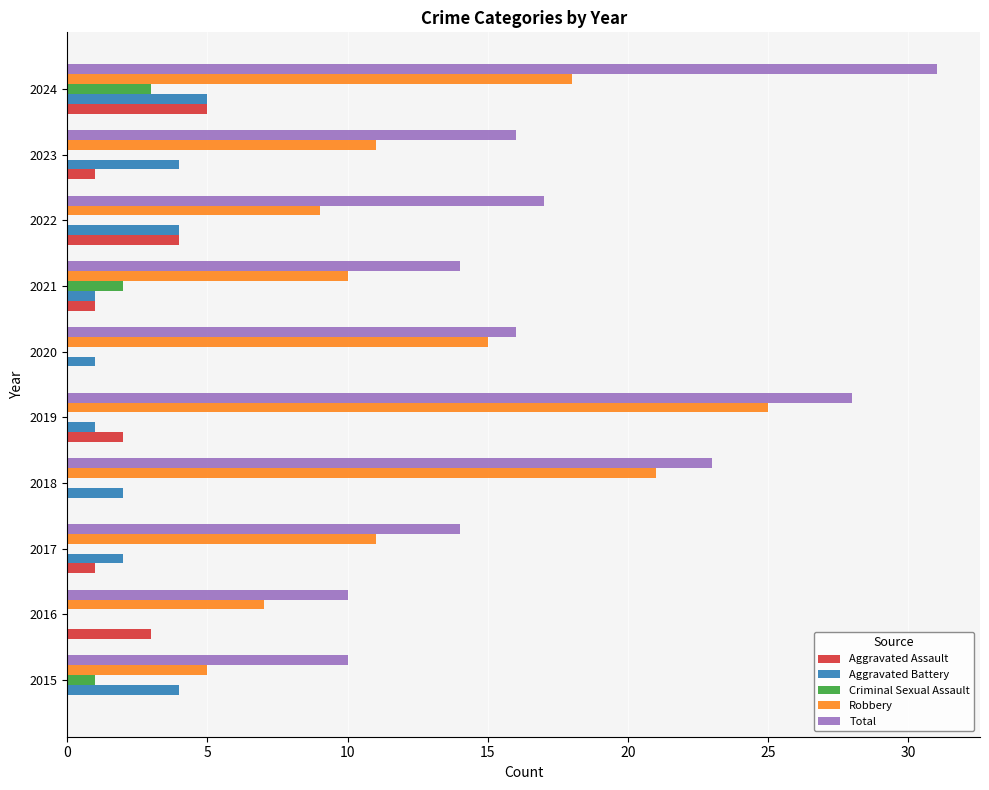

What is the sum of all Criminal Sexual Assault values?

6